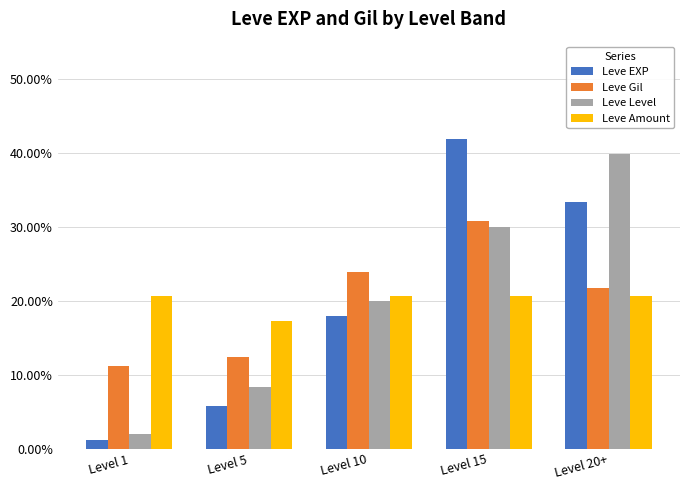

What are all the series names shown in the legend?

Leve EXP, Leve Gil, Leve Level, Leve Amount